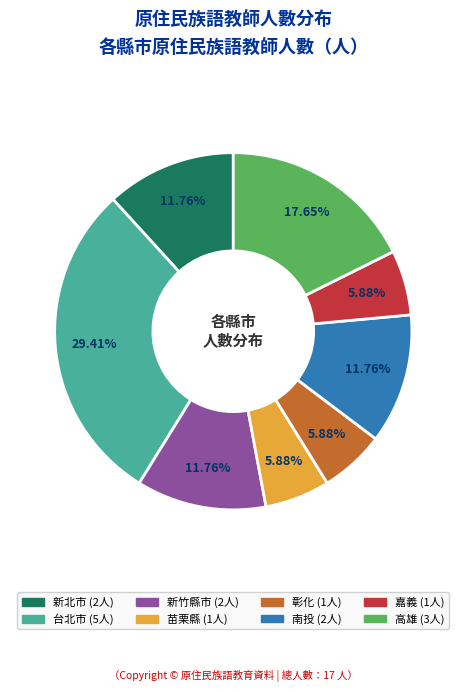

Is there any slice that represents more than half of the pie?

No